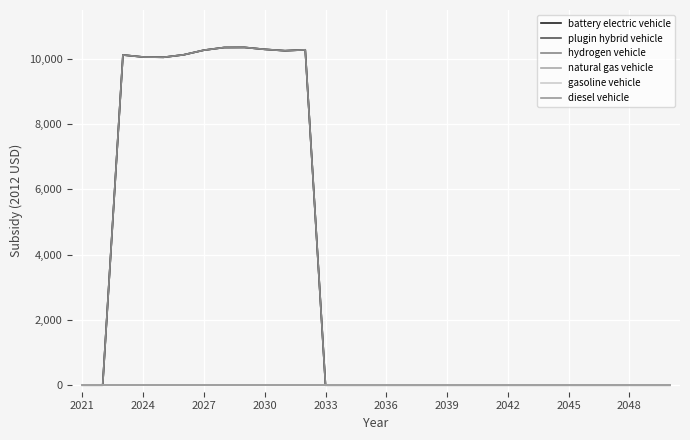

Does the chart display data point markers on the line(s)?

No